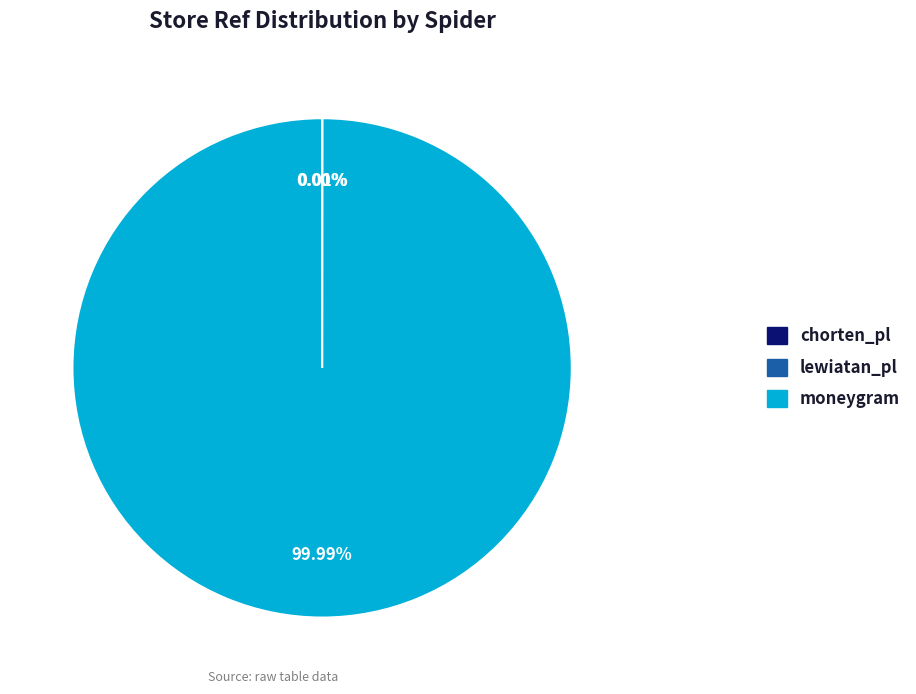

Does any single category account for the majority?

Yes